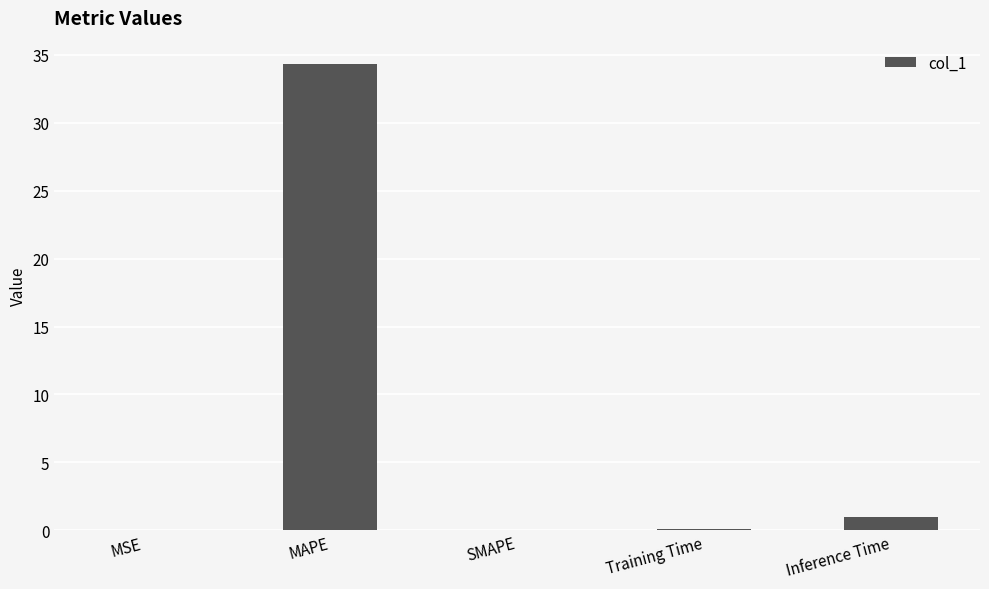

At which label is the value closest to 17?

Inference Time